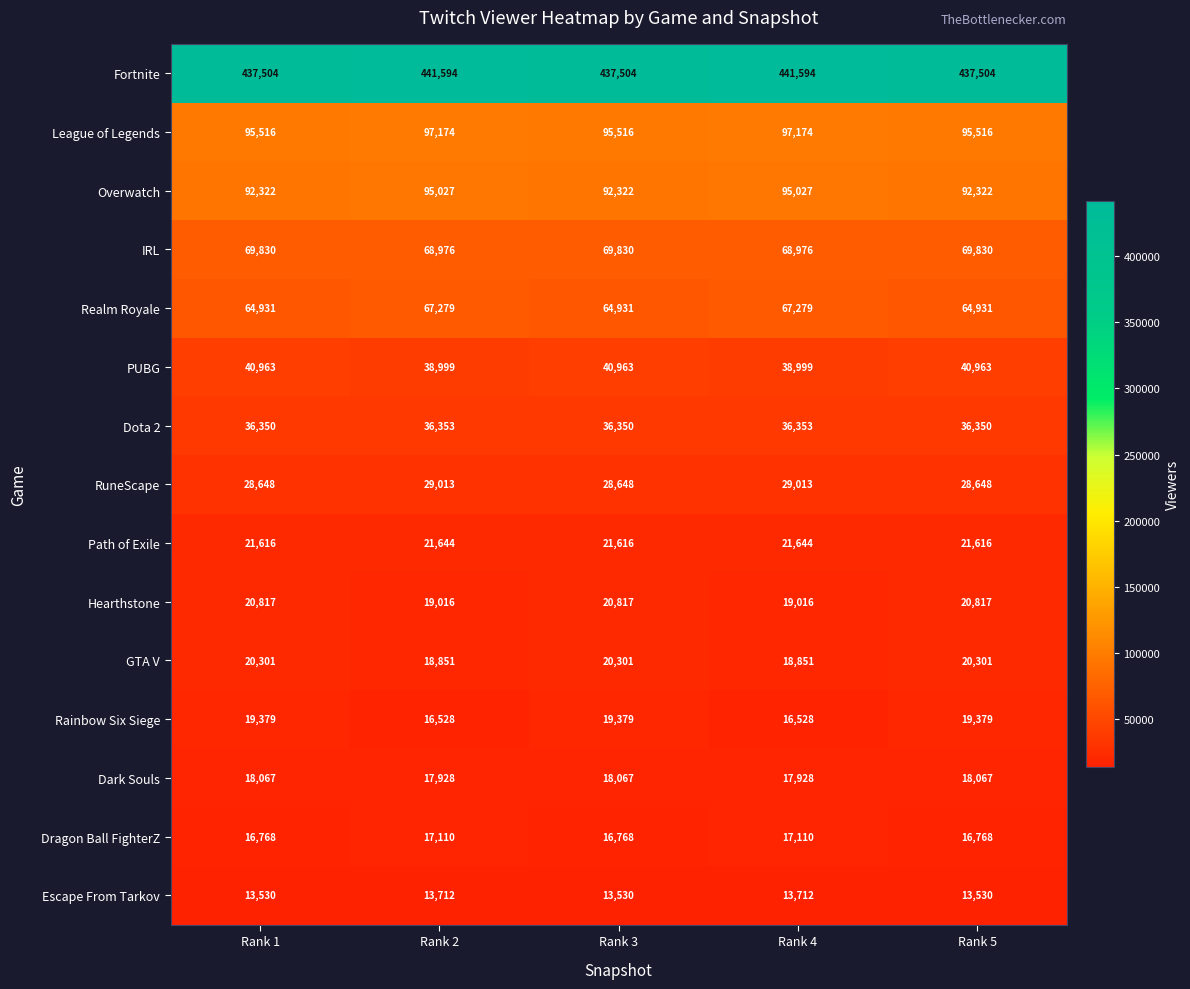

The value of Escape From Tarkov at Rank 2 is 24340. True or false?

False